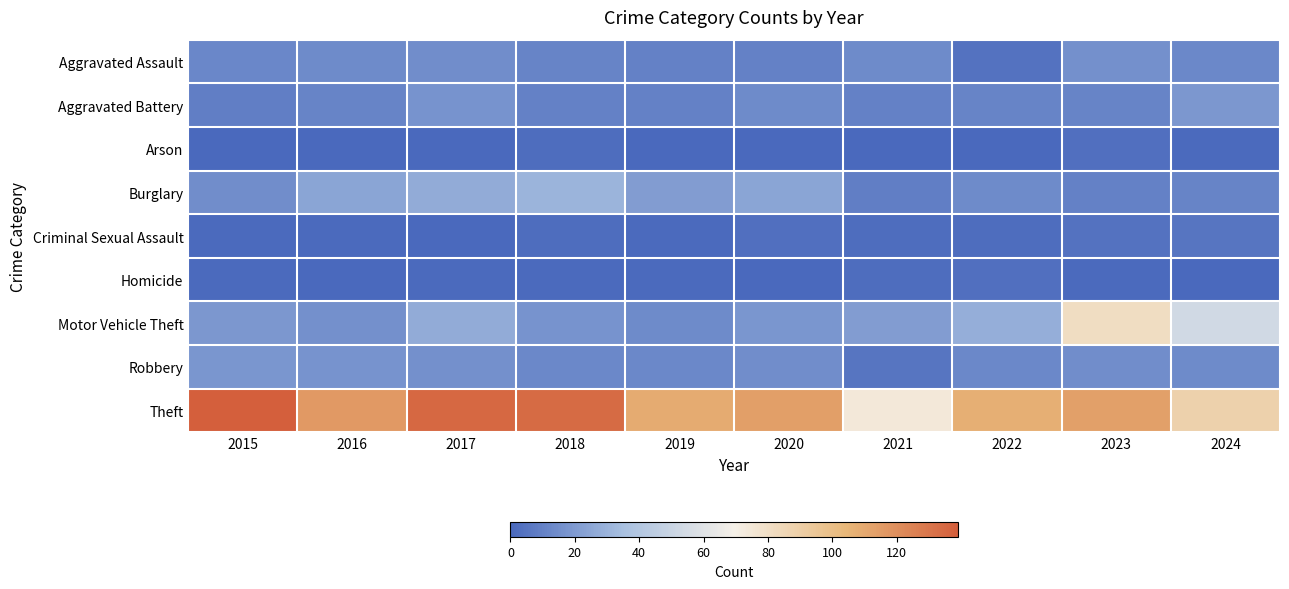

What is the spread (max minus min) of values at 2020?

114